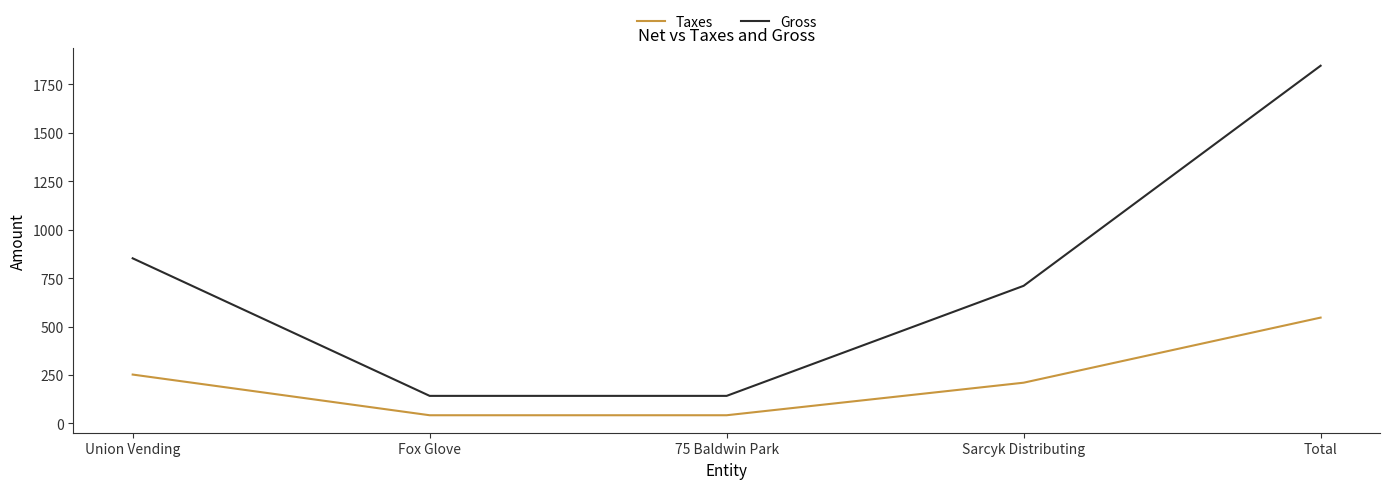

Which category has the highest value across all series?

Total